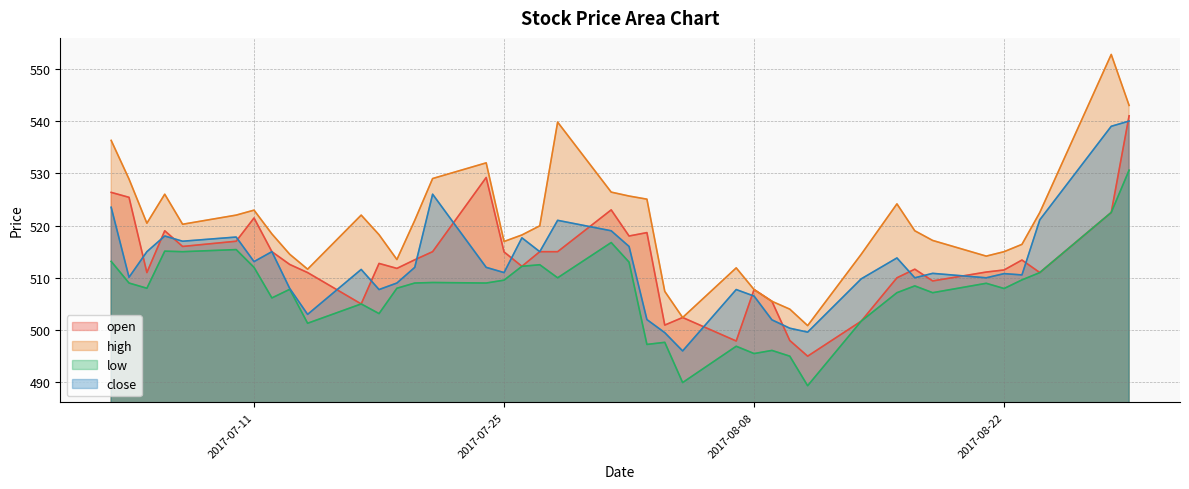

How many series are shown in this chart?

4